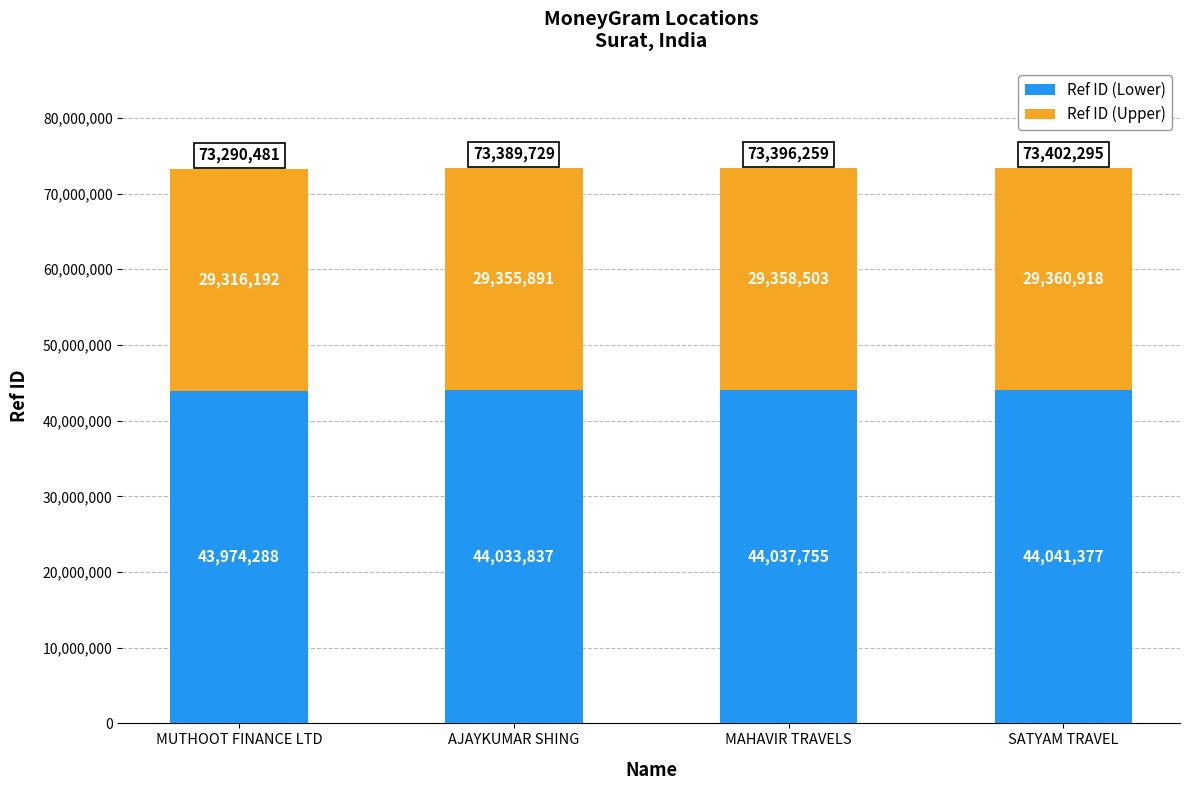

Count the number of categories in the chart.

4